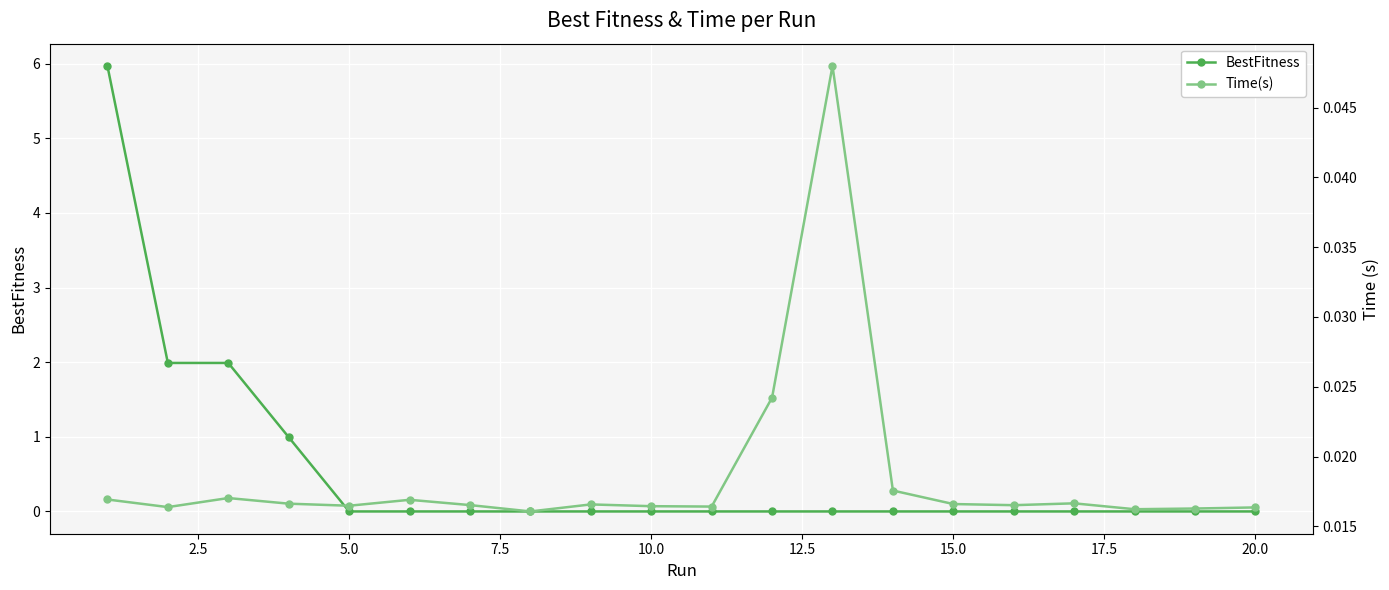

How many Time(s) values are between 0 and 1?

20